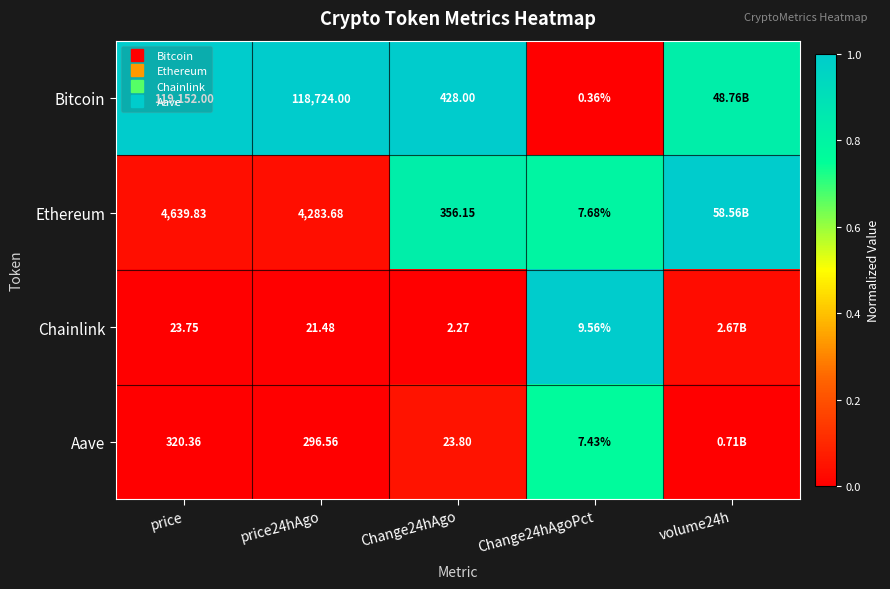

True or false: Bitcoin has a value of 1.0 at price24hAgo.

True